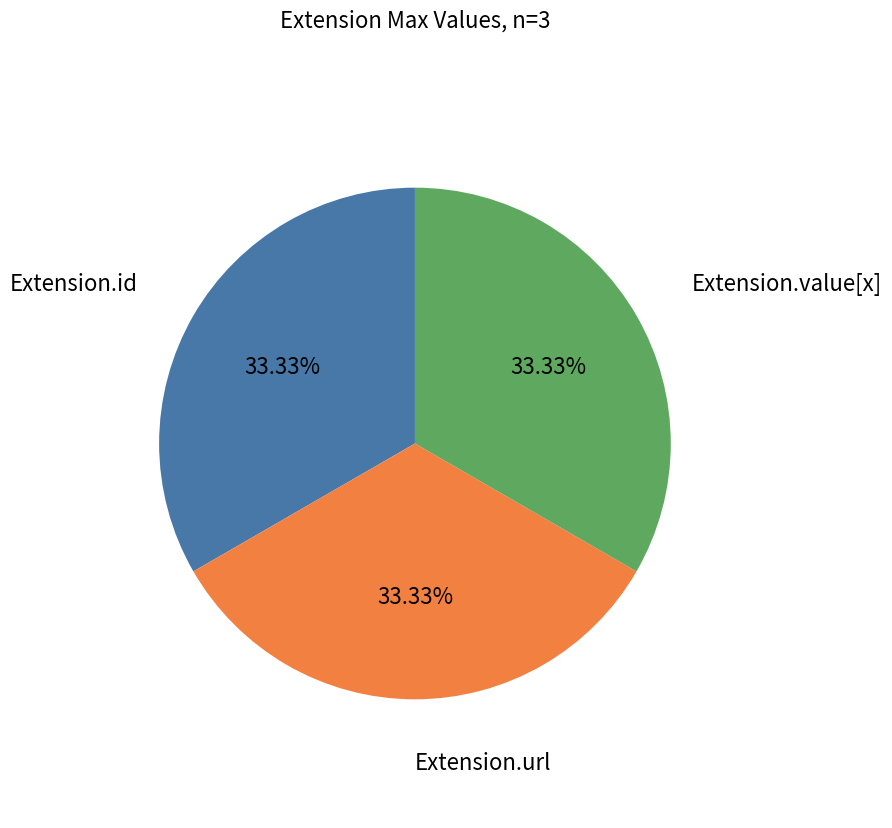

Is there a majority slice in this chart?

No